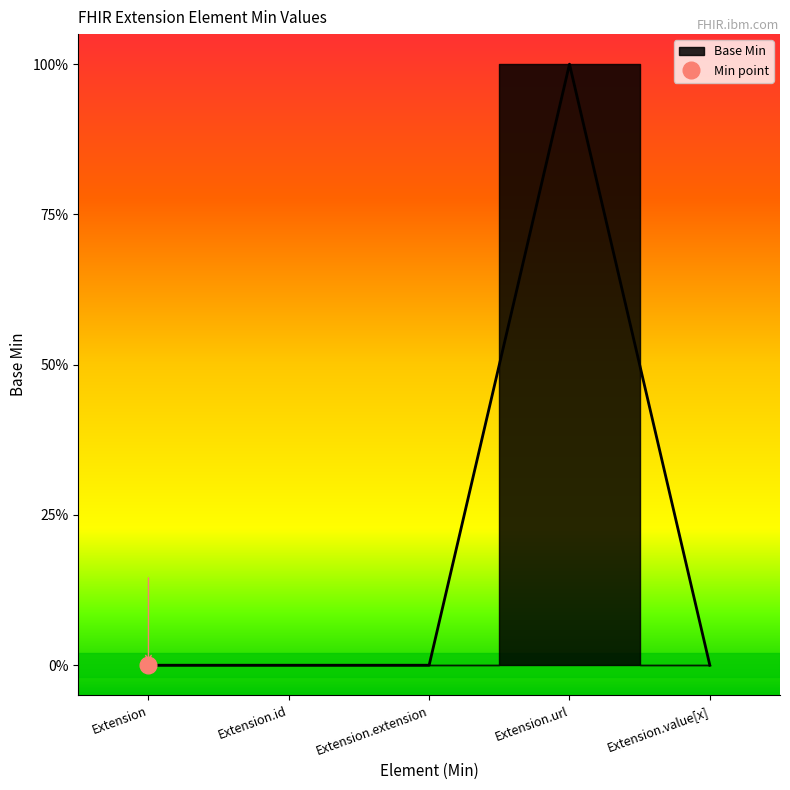

True or false: the data shows 0 at Extension.id.

True